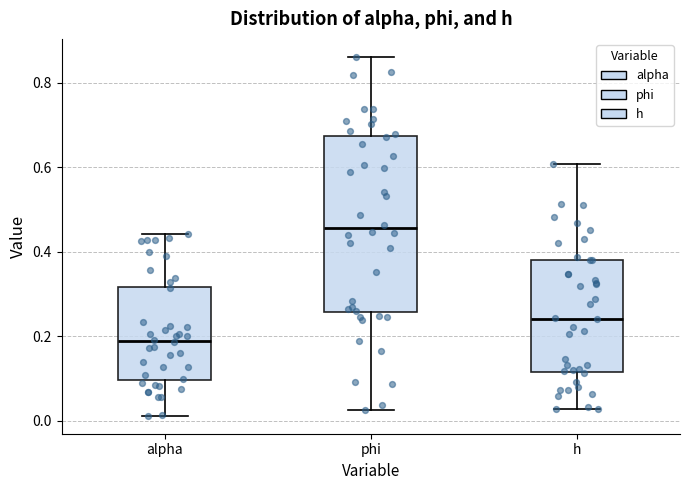

Reading left to right, read every box against the y-axis: the position of its median line, the range the box covers, and the ends of its whiskers. The values are not printed on the chart, so give them approximately, as read against the axis.

alpha: median 0.18, box 0.10 to 0.32, whiskers 0.02 to 0.44
phi: median 0.46, box 0.26 to 0.68, whiskers 0.02 to 0.86
h: median 0.24, box 0.12 to 0.38, whiskers 0.02 to 0.60